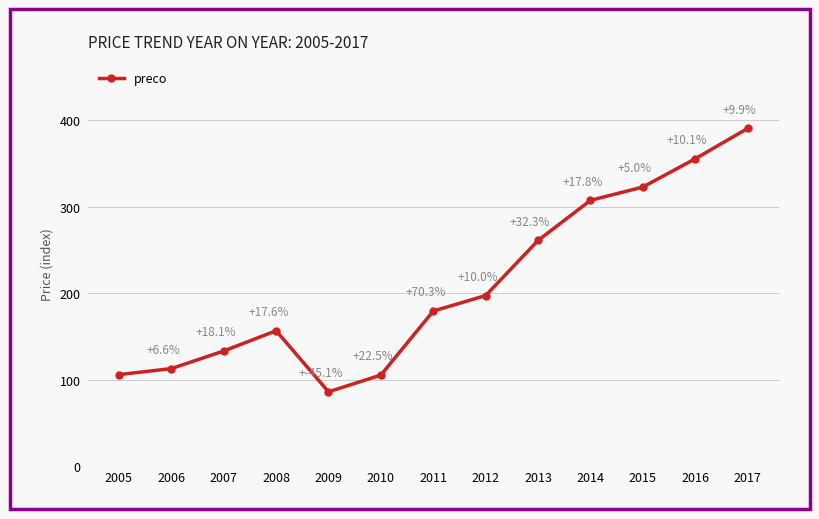

Is it true that the value at 2015 is 501.8?

False